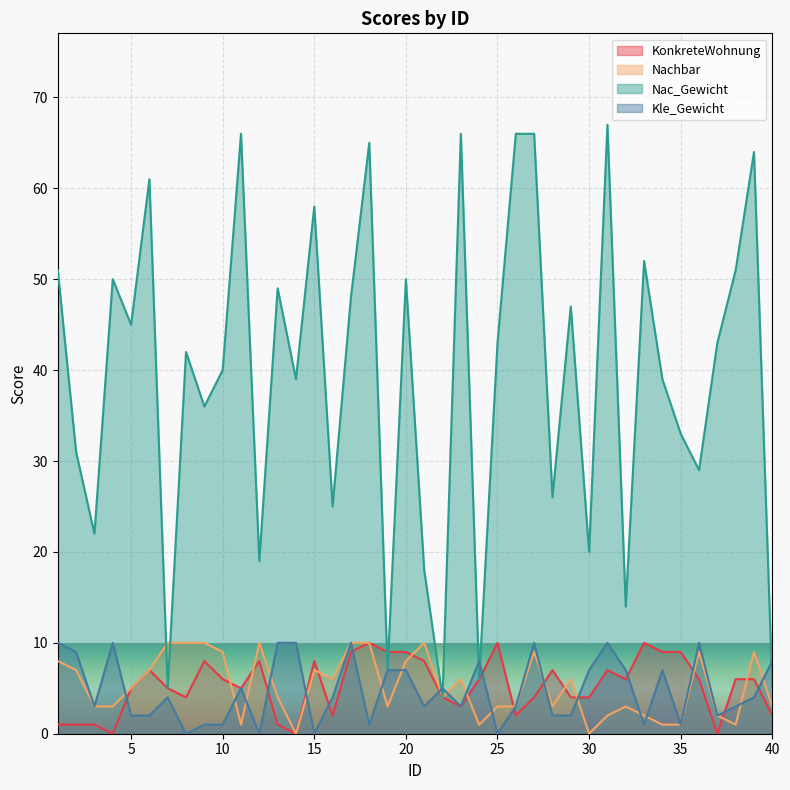

How many positive values does the KonkreteWohnung series have?

37